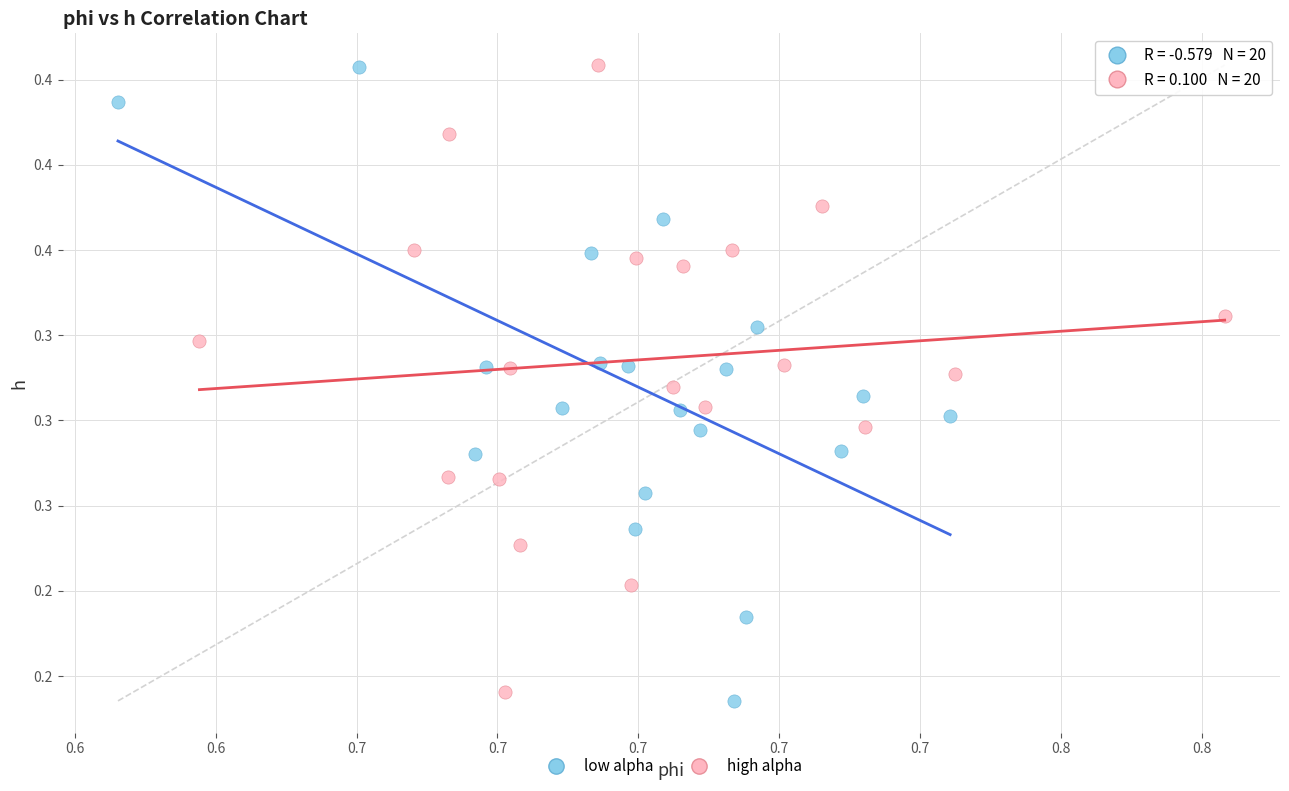

Which series contains the lowest Y value?

low alpha